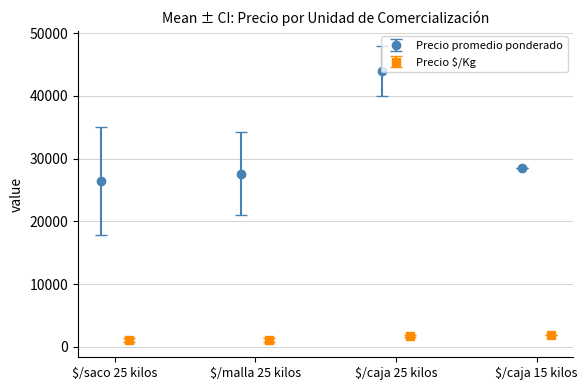

How many interior local peaks does the Precio promedio ponderado series have?

1